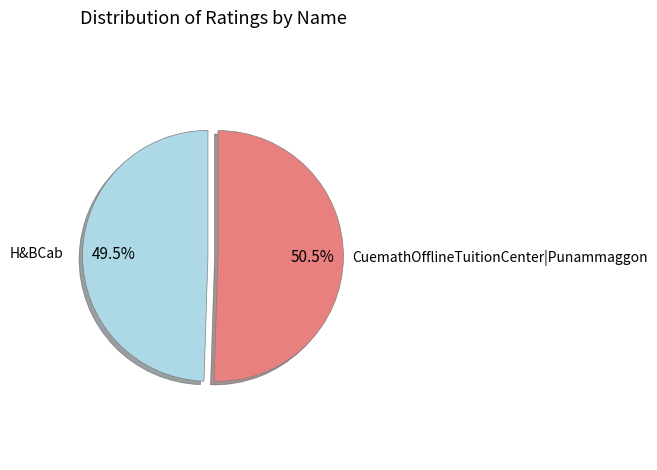

Do H&BCab and CuemathOfflineTuitionCenter|Punammaggon together represent more than half of the pie?

Yes